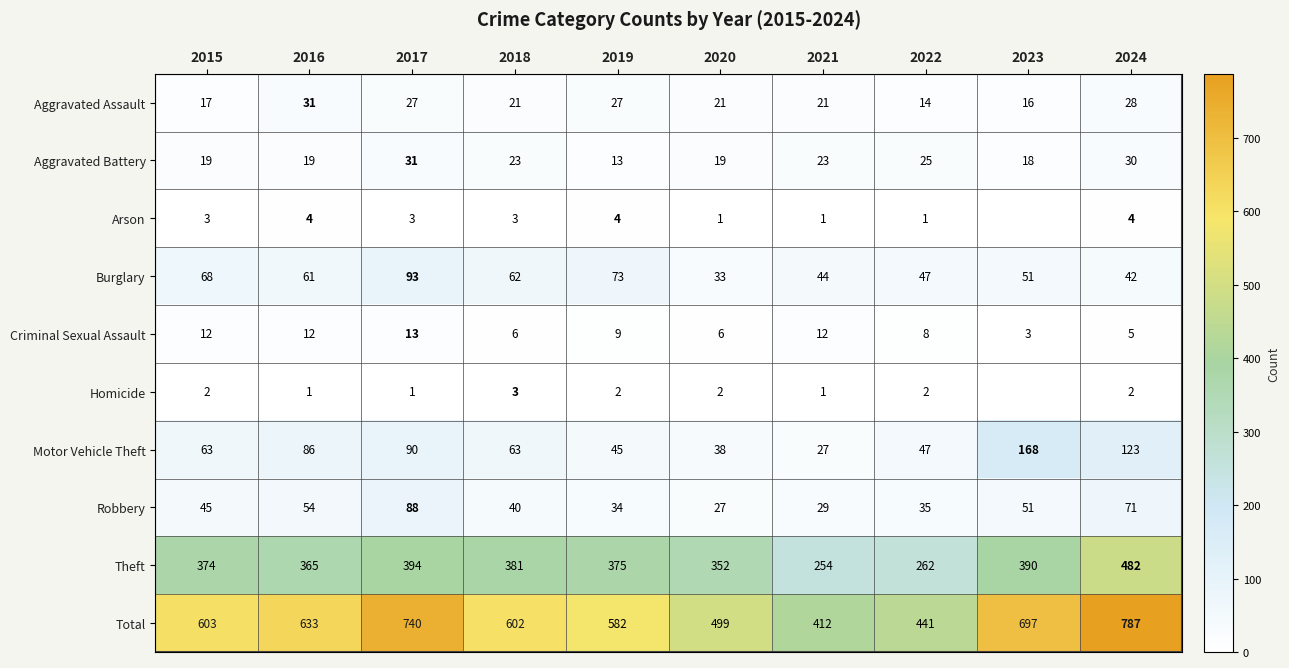

How many distinct data groups are displayed?

10